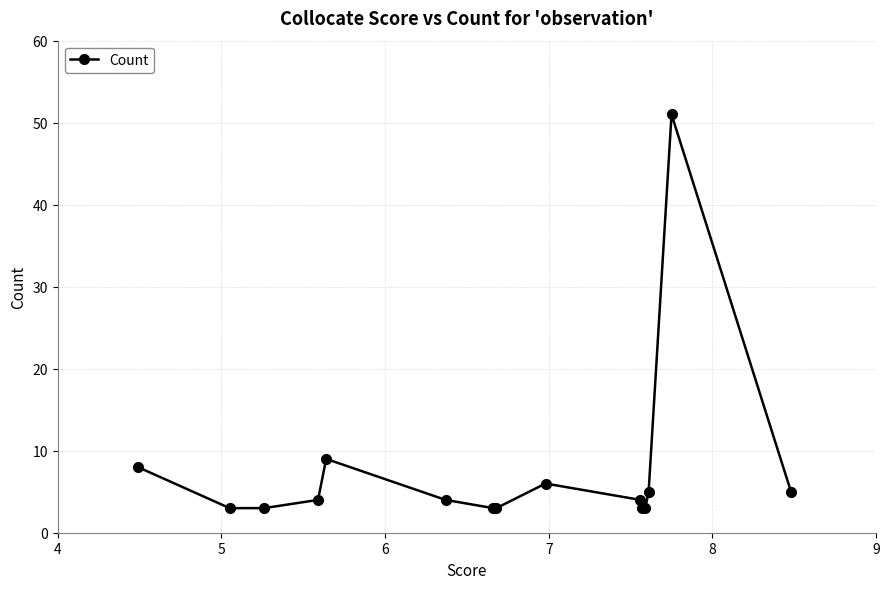

What is the minimum value shown in the chart?

3